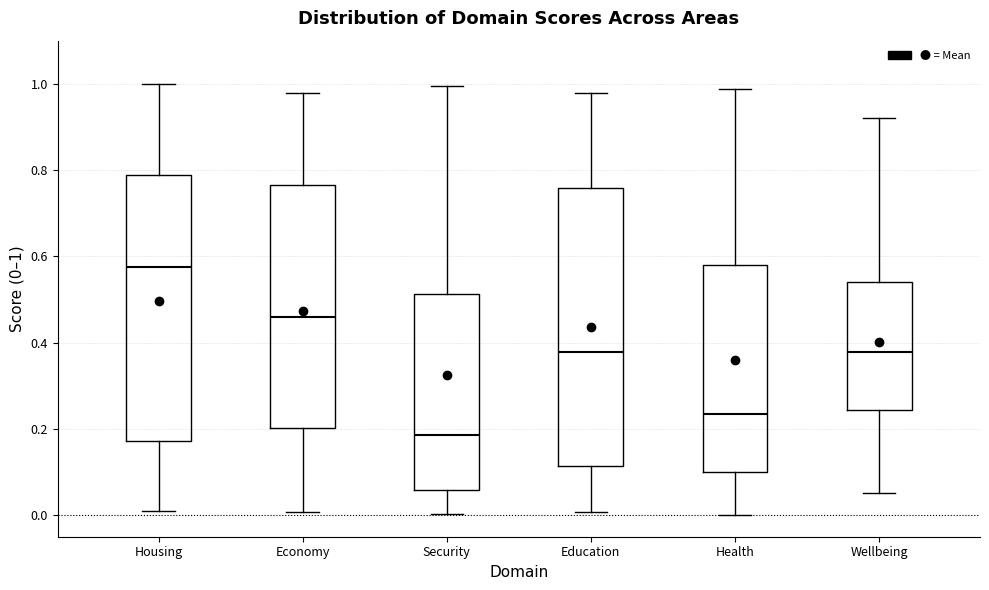

Comparing the boxes themselves (not the whiskers), which one is the tallest?

Education